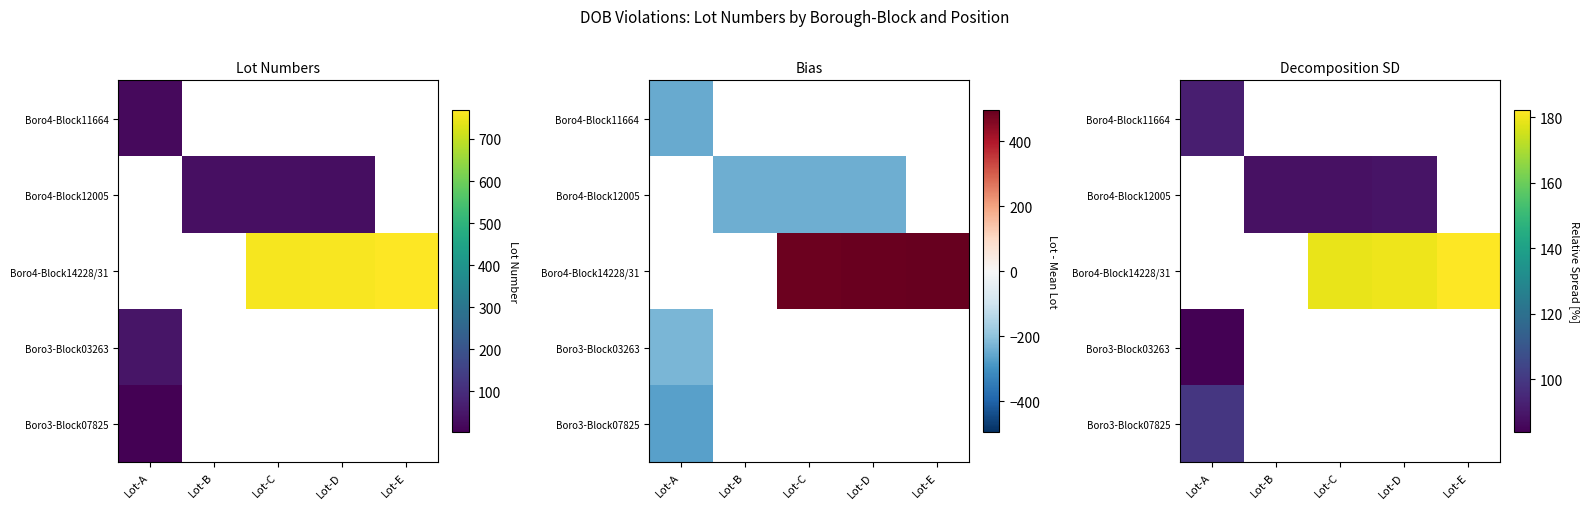

At how many categories does at least one series exceed 91?

4